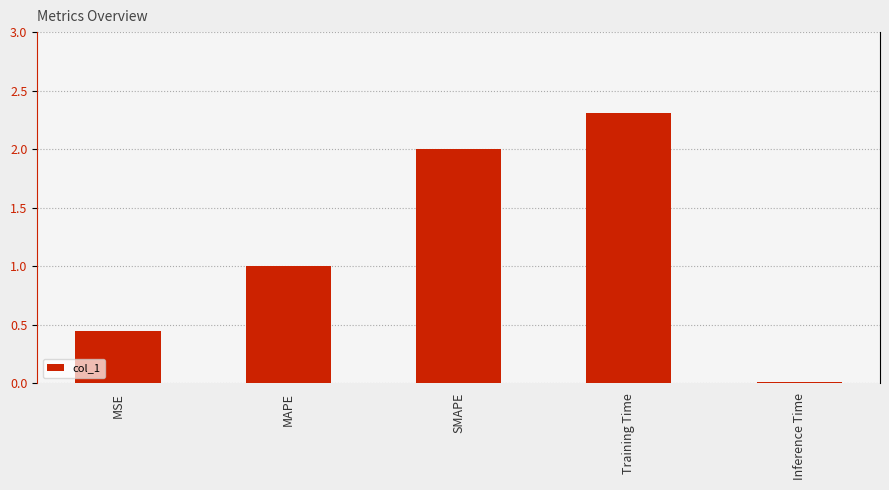

What is the label of the 1st bar from the right?

Inference Time